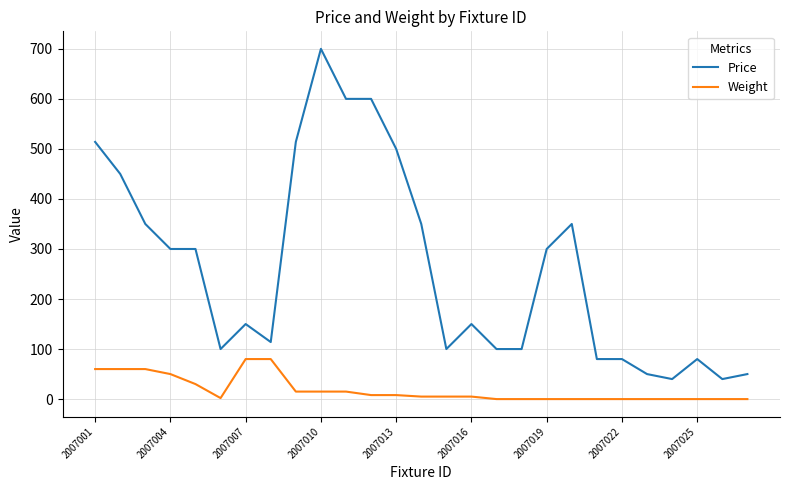

What is the highest value of the Weight series?

80